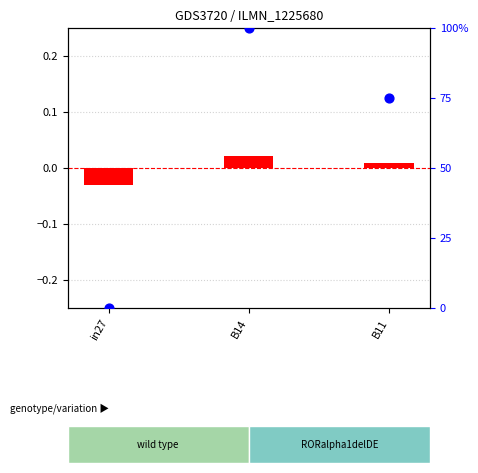

Is the value of transformed count at B14 greater than the value of percentile rank within the sample at in27?

Yes